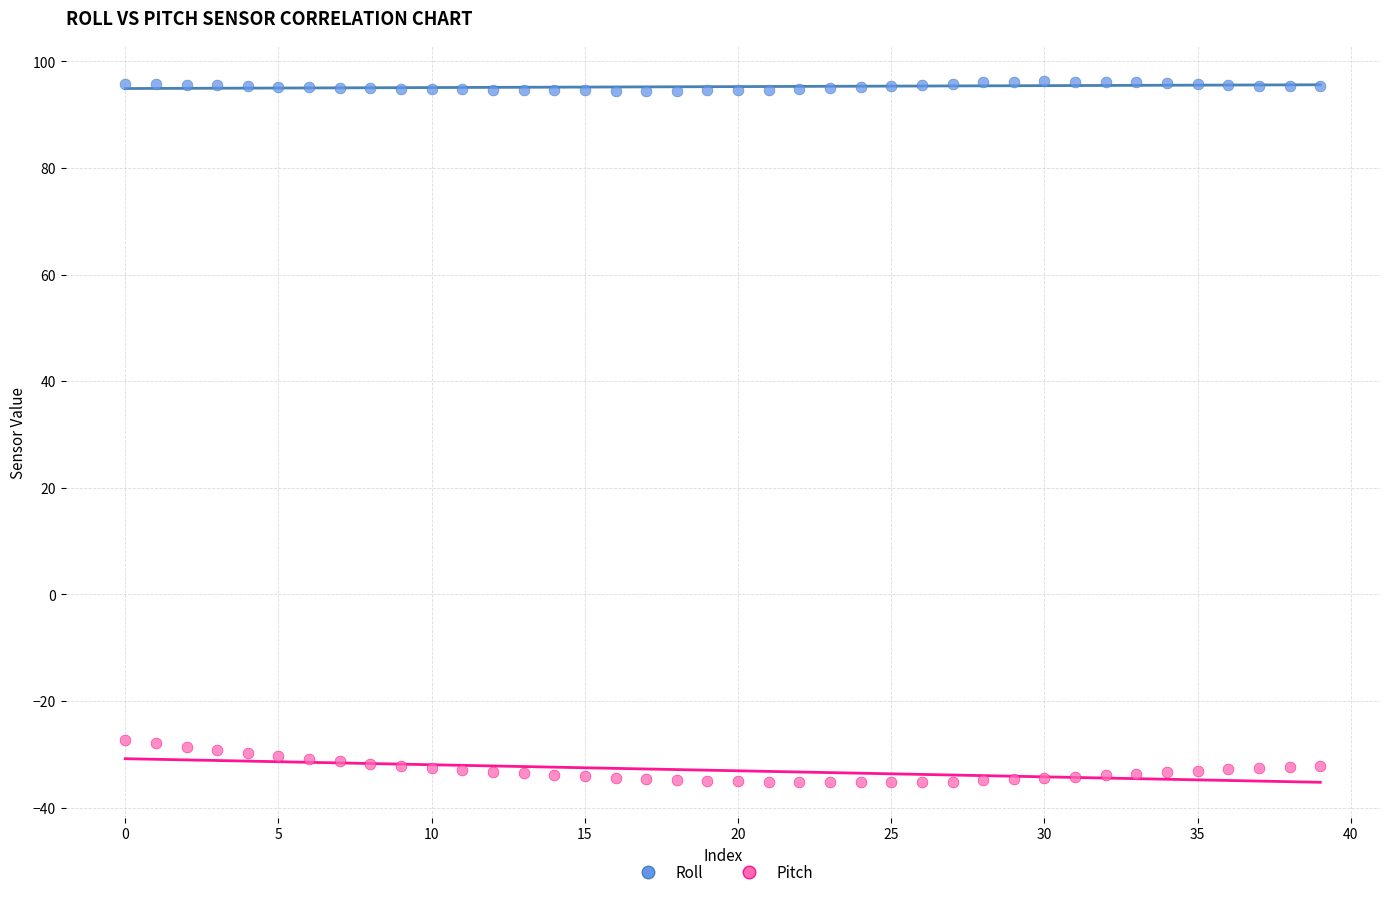

Which series reaches the maximum Y coordinate?

Roll